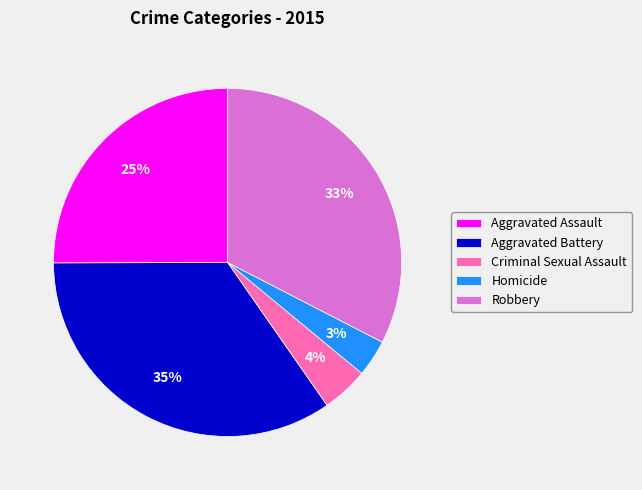

Is it true that Aggravated Battery is 35% of the pie?

True